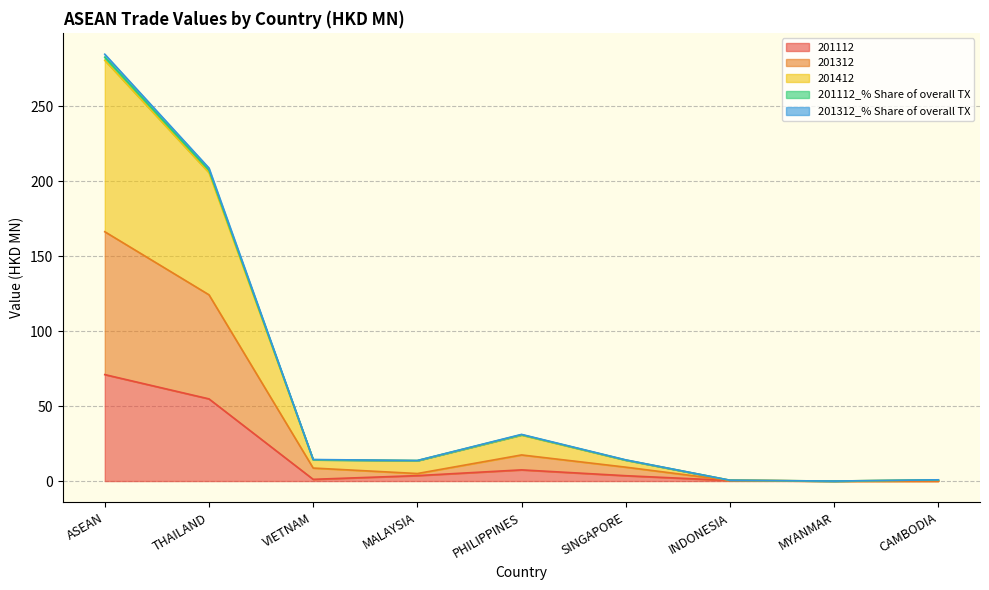

Between CAMBODIA and INDONESIA, which is larger?

INDONESIA